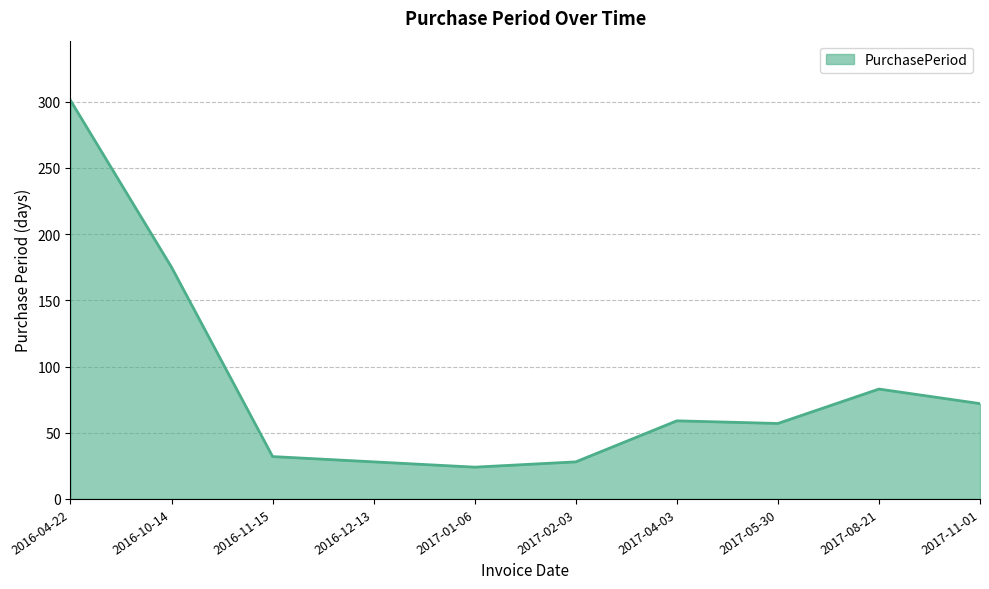

What is the smallest value displayed?

24